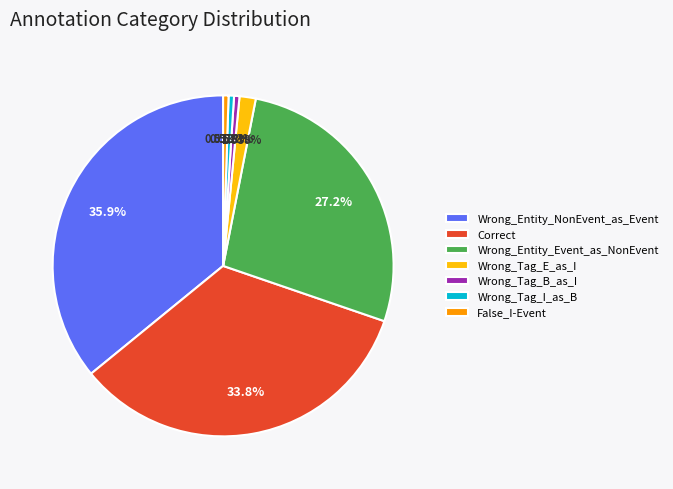

Which slice is the largest?

Wrong_Entity_NonEvent_as_Event